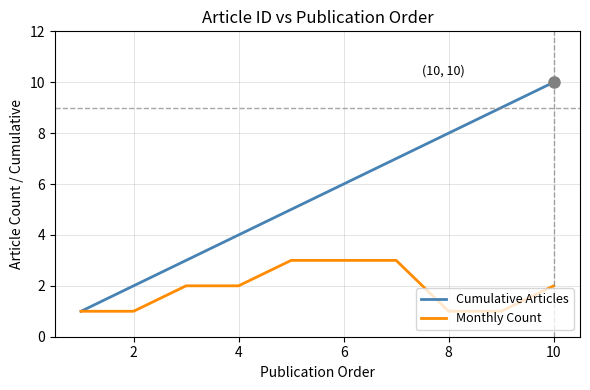

Which series has the widest spread of values?

Cumulative Articles